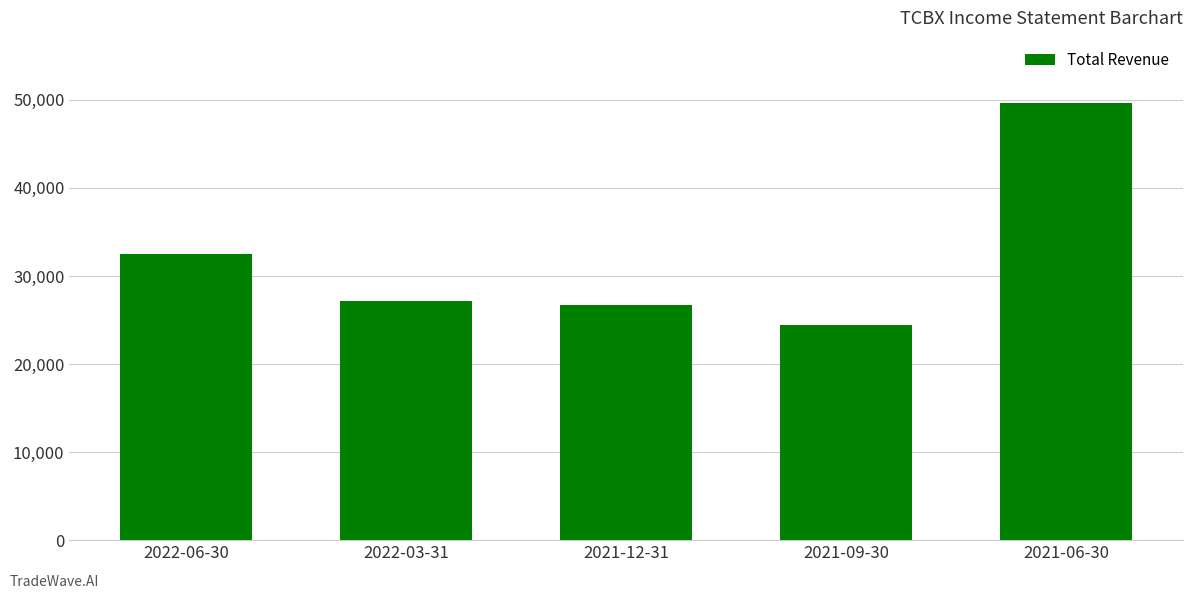

Between 2022-03-31 and 2021-09-30, which is larger?

2022-03-31